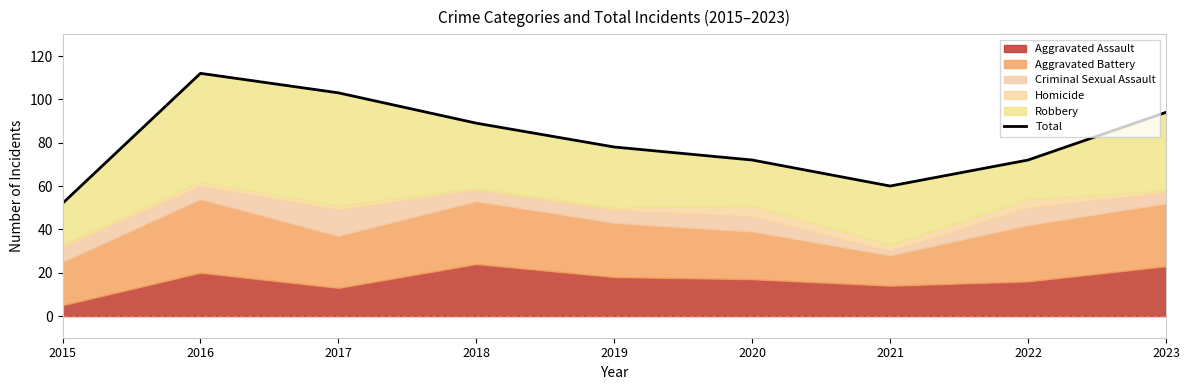

Approximately how many times larger is the value at 2018 compared to 2020?

1.2